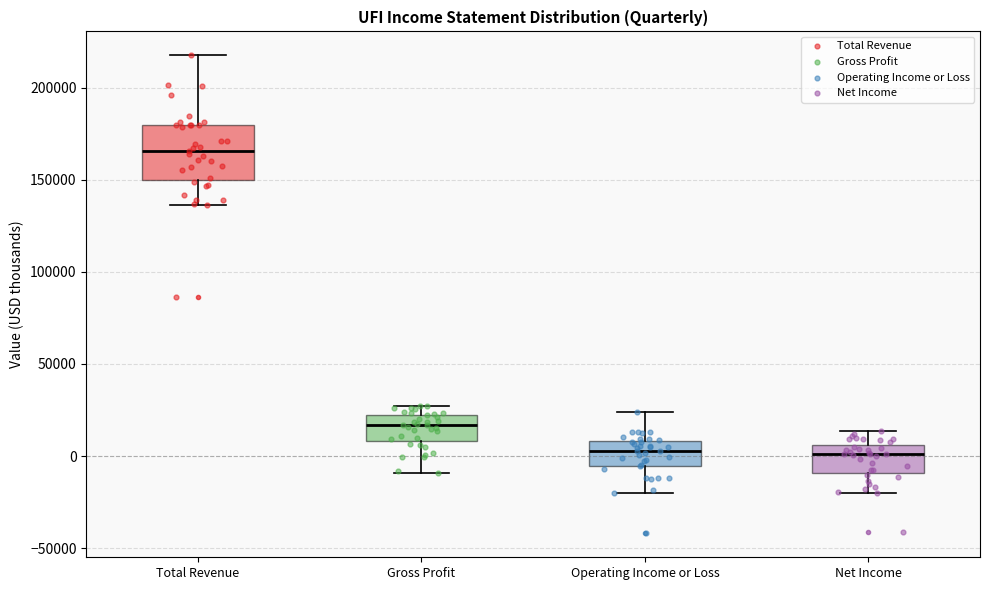

Reading left to right, transcribe this box plot: for each box, give where its median line is, the range the box spans, and where its two whiskers end, as read against the y-axis. The values are not printed on the chart, so give them approximately, as read against the axis.

Total Revenue: median 165000, box 150000 to 180000, whiskers 135000 to 220000
Gross Profit: median 15000, box 10000 to 20000, whiskers -10000 to 25000
Operating Income or Loss: median 5000, box -5000 to 10000, whiskers -20000 to 25000
Net Income: median 0, box -10000 to 5000, whiskers -20000 to 15000